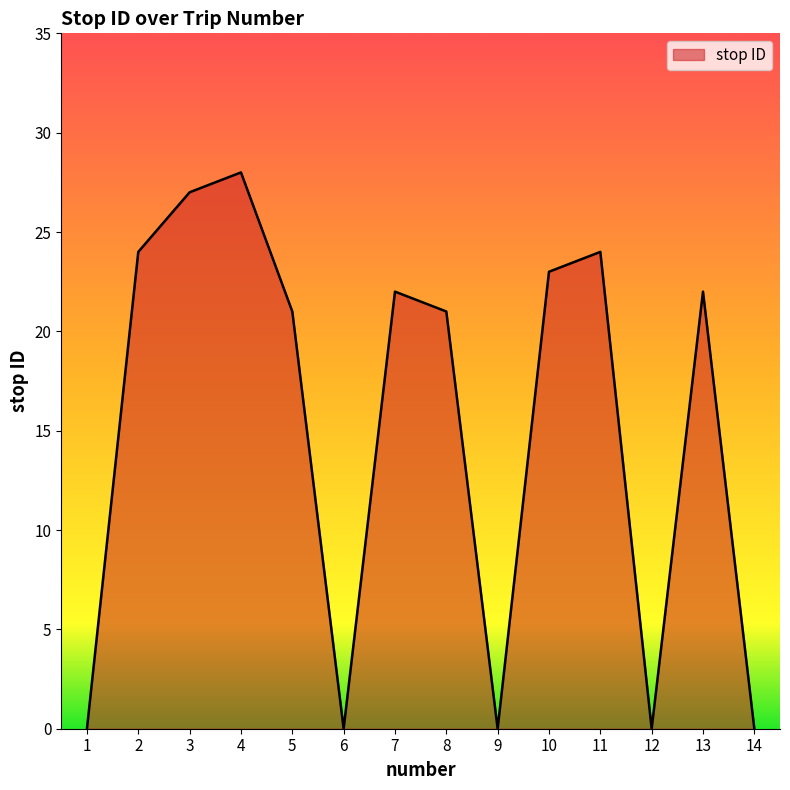

At which category does the chart reach its peak across all series?

4